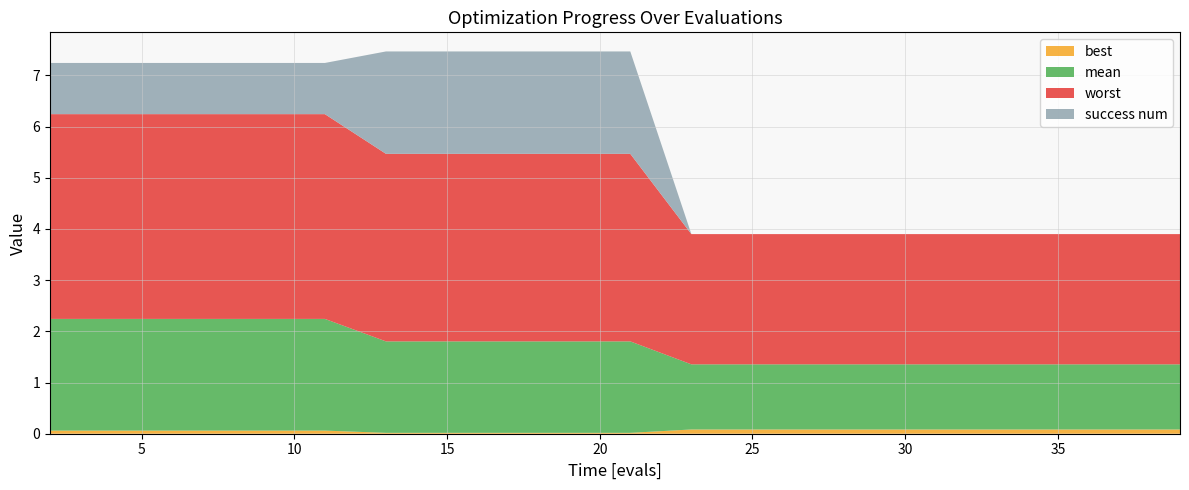

Reading right to left, list all the values displayed in this chart.

mean: 1.3	1.3	1.3	1.3	1.3	1.3	1.3	1.3	1.3	1.8	1.8	1.8	1.8	1.8	2.2	2.2	2.2	2.2	2.2	2.2
best: 0.1	0.1	0.1	0.1	0.1	0.1	0.1	0.1	0.1	0.0	0.0	0.0	0.0	0.0	0.1	0.1	0.1	0.1	0.1	0.1
worst: 2.5	2.5	2.5	2.5	2.5	2.5	2.5	2.5	2.5	3.7	3.7	3.7	3.7	3.7	4.0	4.0	4.0	4.0	4.0	4.0
success num: 0.0	0.0	0.0	0.0	0.0	0.0	0.0	0.0	0.0	2.0	2.0	2.0	2.0	2.0	1.0	1.0	1.0	1.0	1.0	1.0